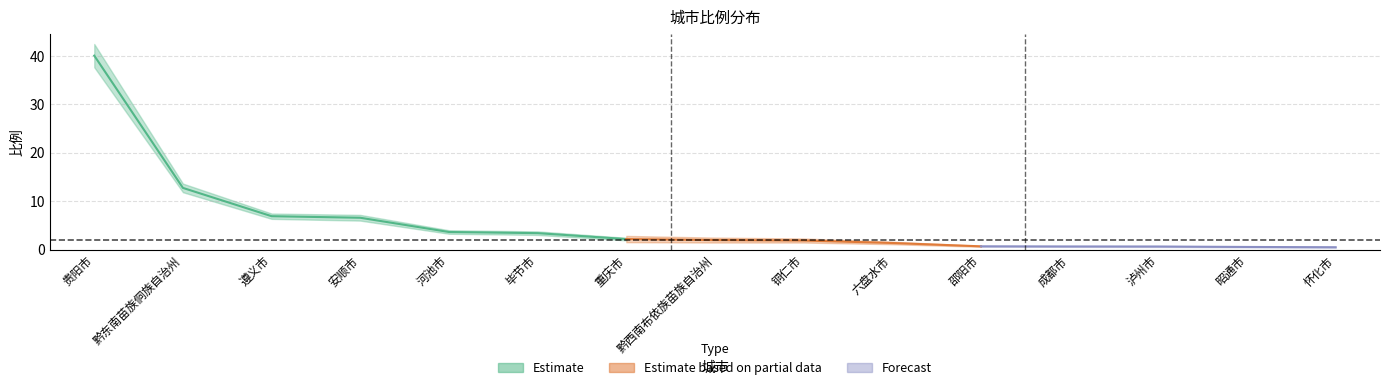

What is the label of the 12th point from the left?

成都市